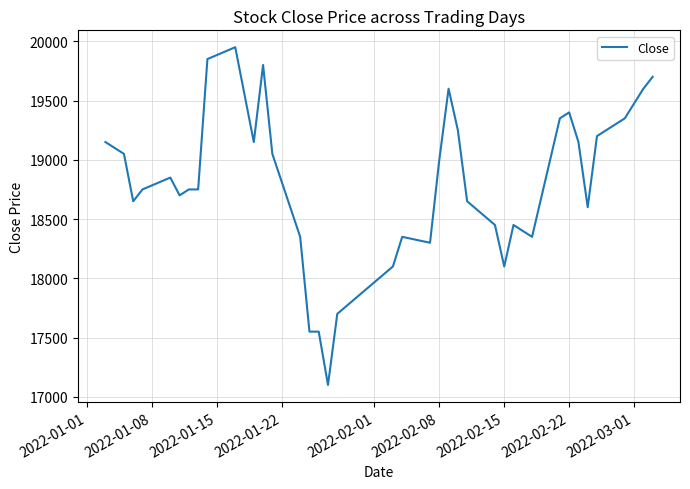

What is the smallest value displayed?

17100